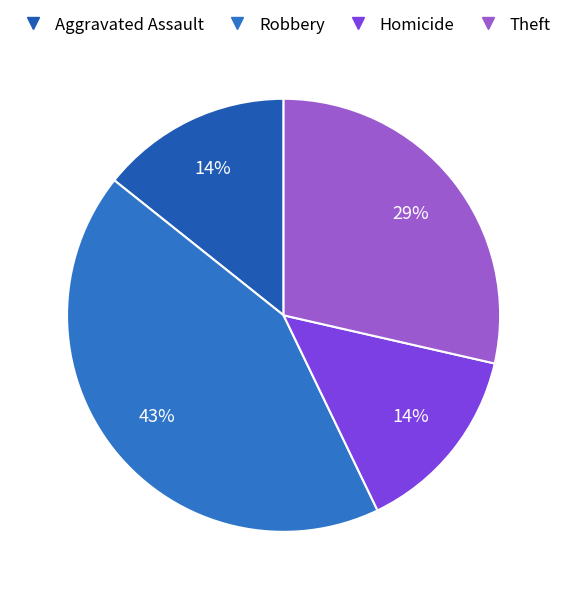

To the nearest percent, what is the difference between the Homicide and Robbery slice percentages?

29%